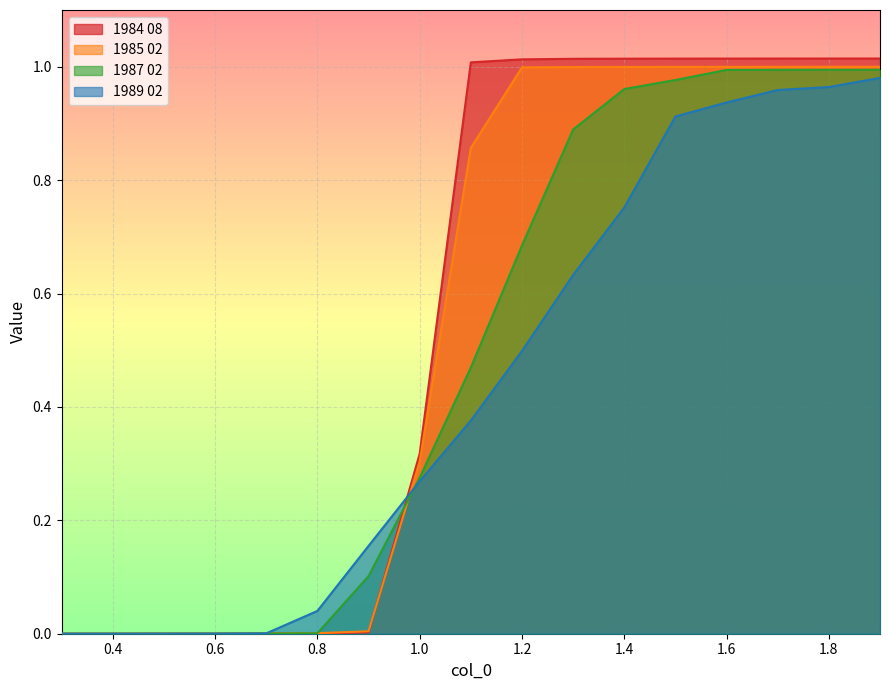

Which category has the lowest value in the 1984 08 series?

0.3